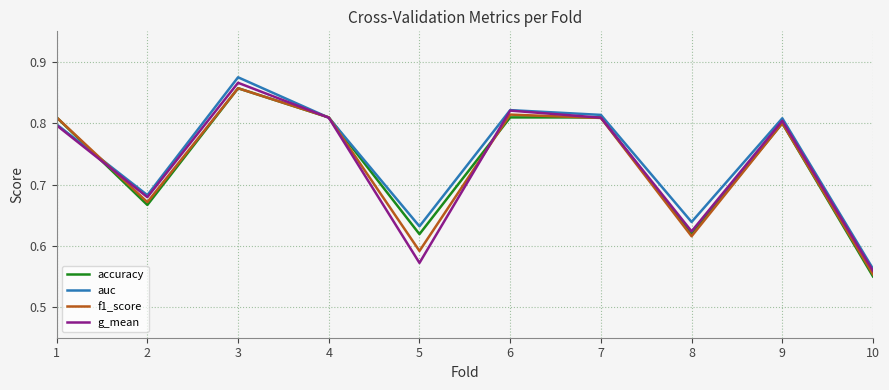

The g_mean series shows 0.8 at 6. True or false?

True